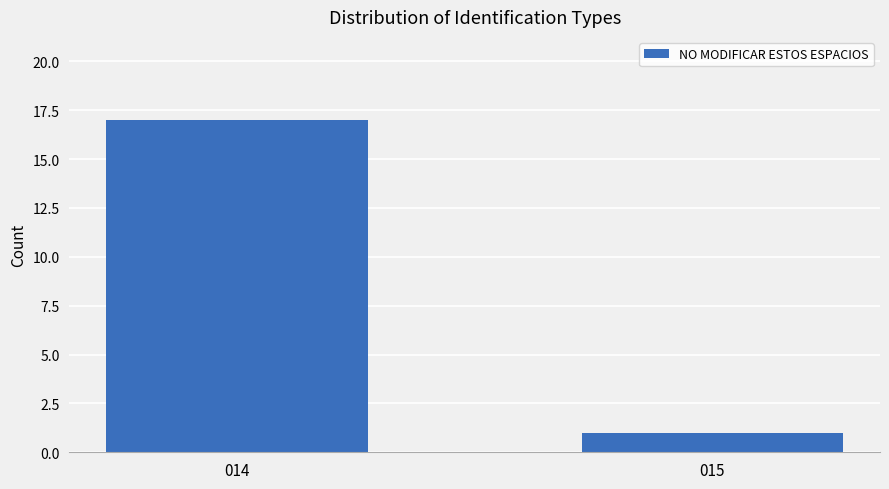

What is the average value?

9